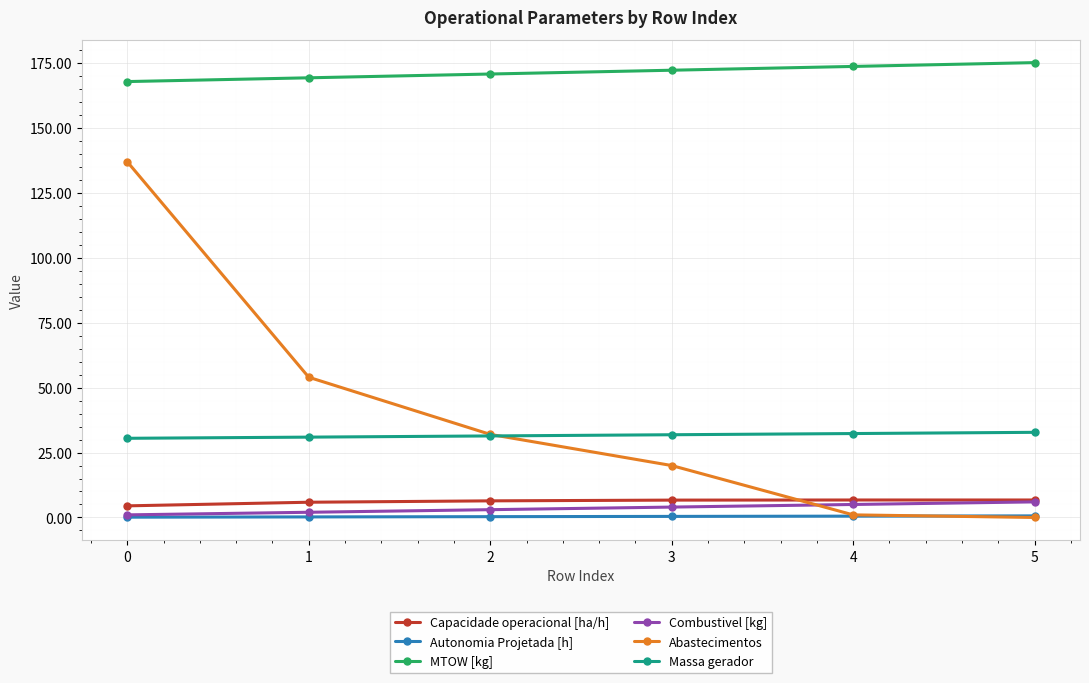

What is the value of the Capacidade operacional [ha/h] point at the 1st from the left?

4.5